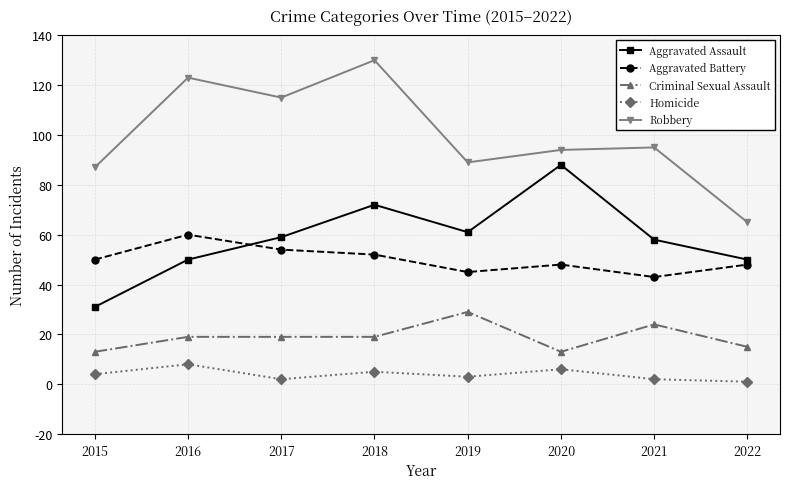

In Aggravated Assault, how many points are higher than both neighbors (excluding endpoints)?

2